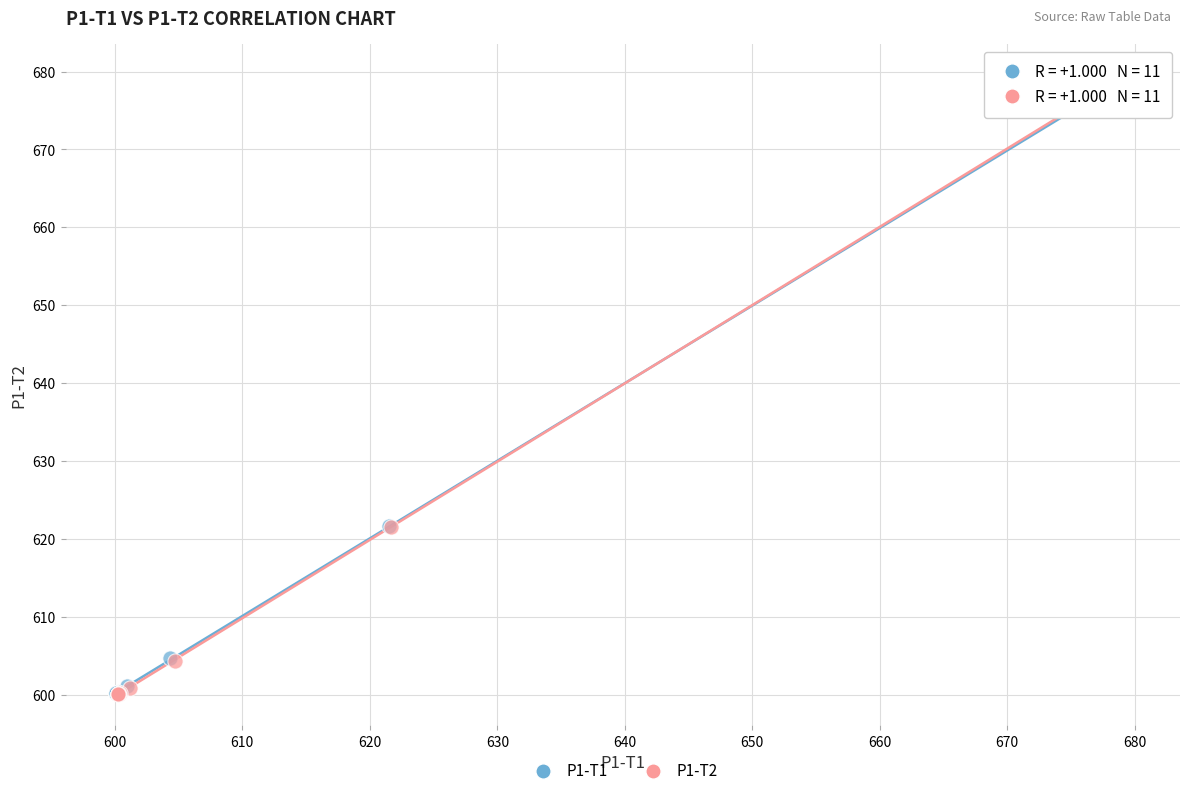

Which series has the largest Y range (max minus min)?

P1-T2